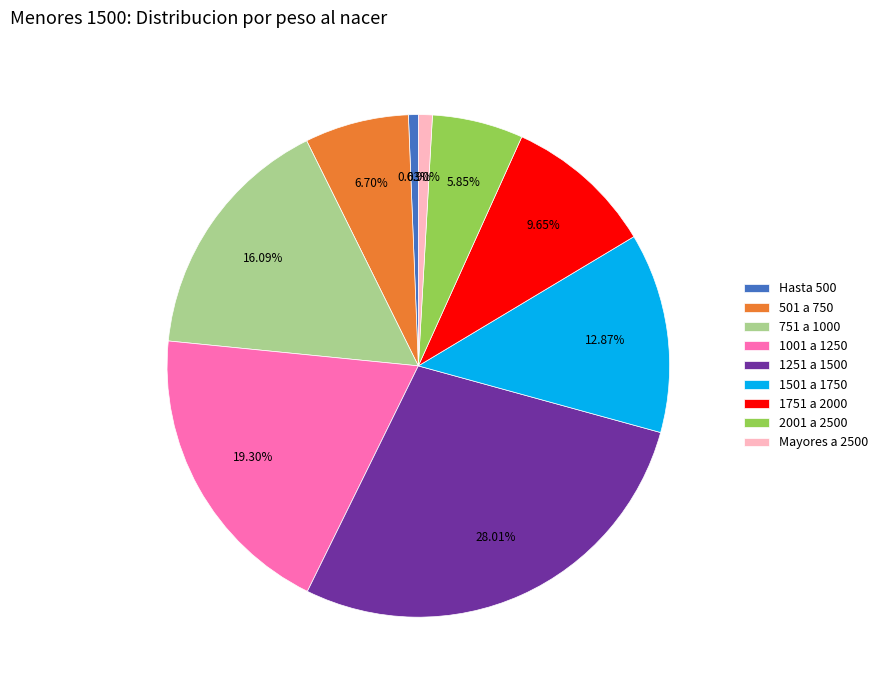

How much of the chart is everything except Mayores a 2500?

99.1%